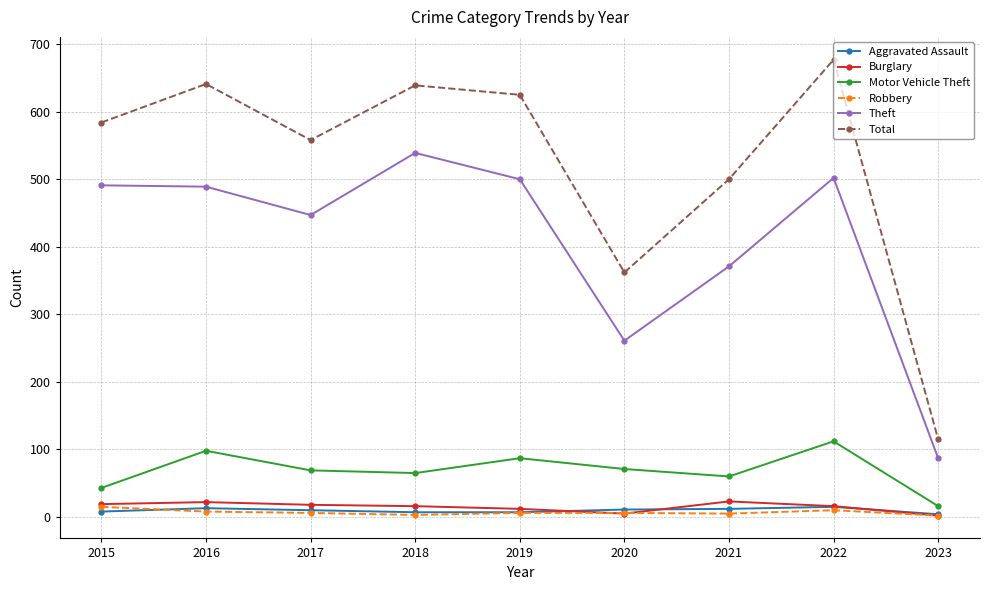

True or false: Total and Aggravated Assault cross at least once.

False